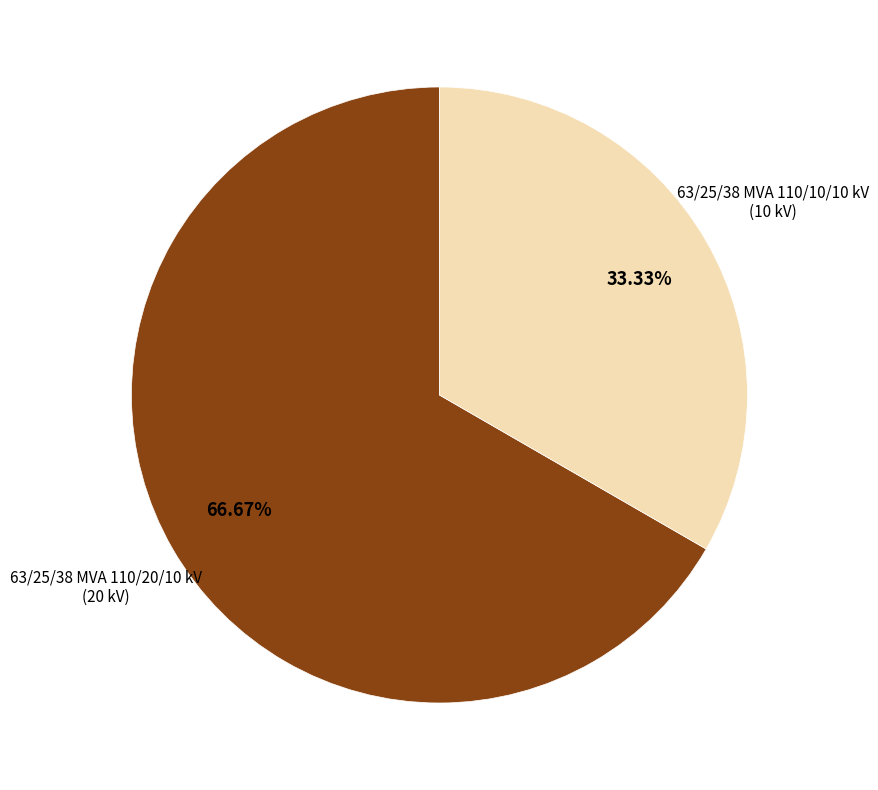

Is there any slice that represents more than half of the pie?

Yes